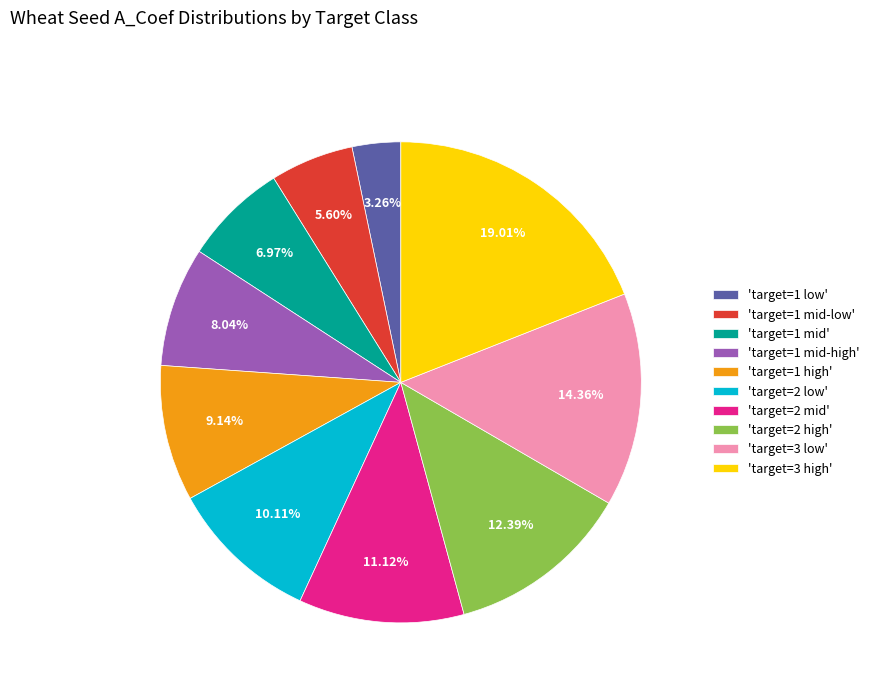

Rank the categories by value from highest to lowest.

'target=3 high', 'target=3 low', 'target=2 high', 'target=2 mid', 'target=2 low', 'target=1 high', 'target=1 mid-high', 'target=1 mid', 'target=1 mid-low', 'target=1 low'